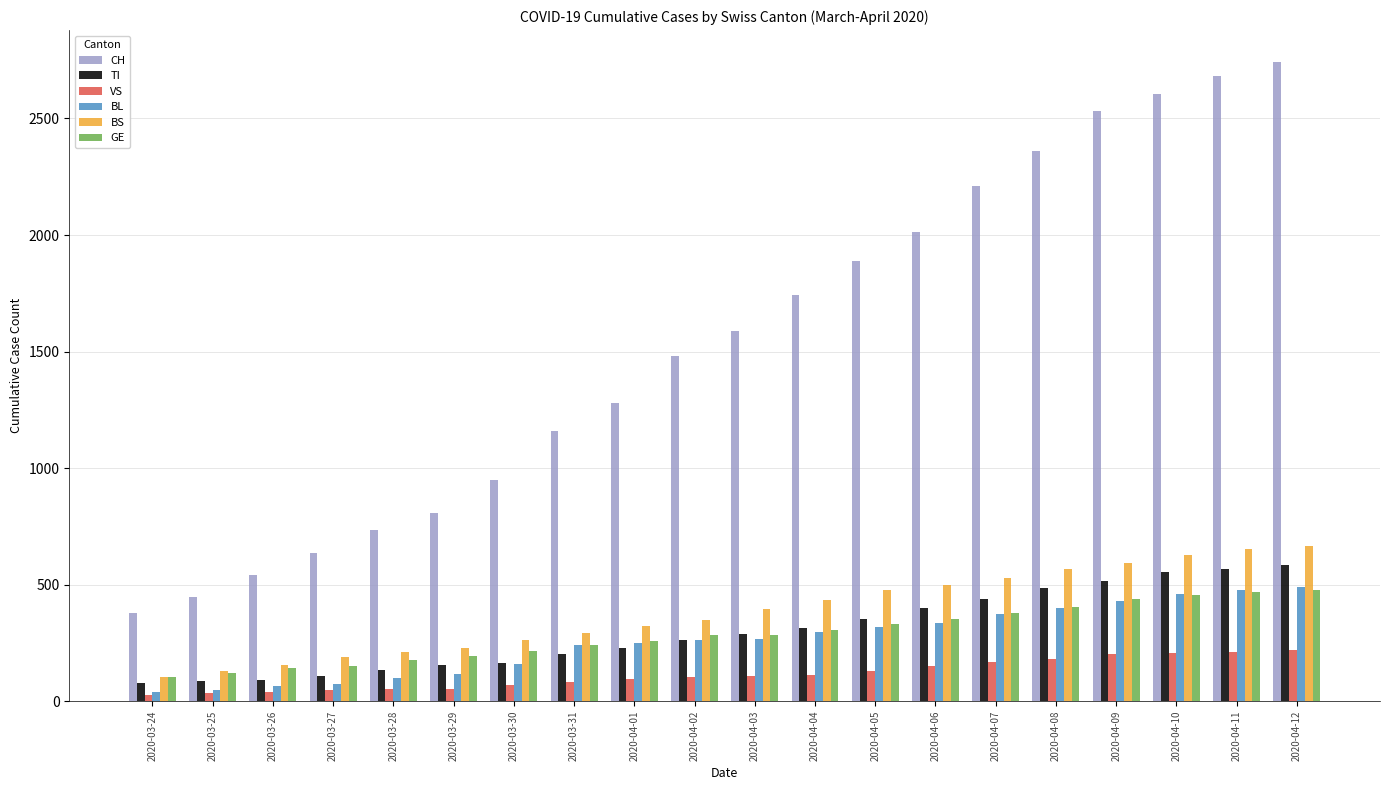

What is the difference between the highest and lowest values at 2020-03-31?

1079